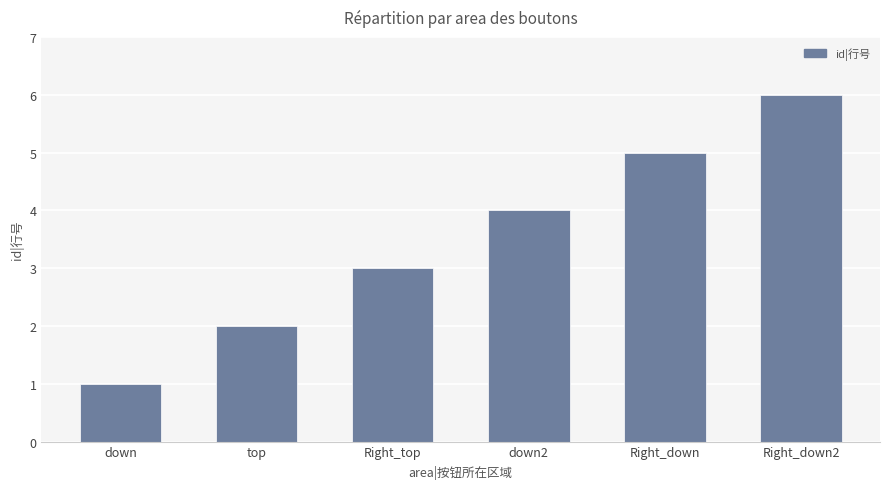

Reading right to left, extract all data points from this chart.

Right_down2=6	Right_down=5	down2=4	Right_top=3	top=2	down=1